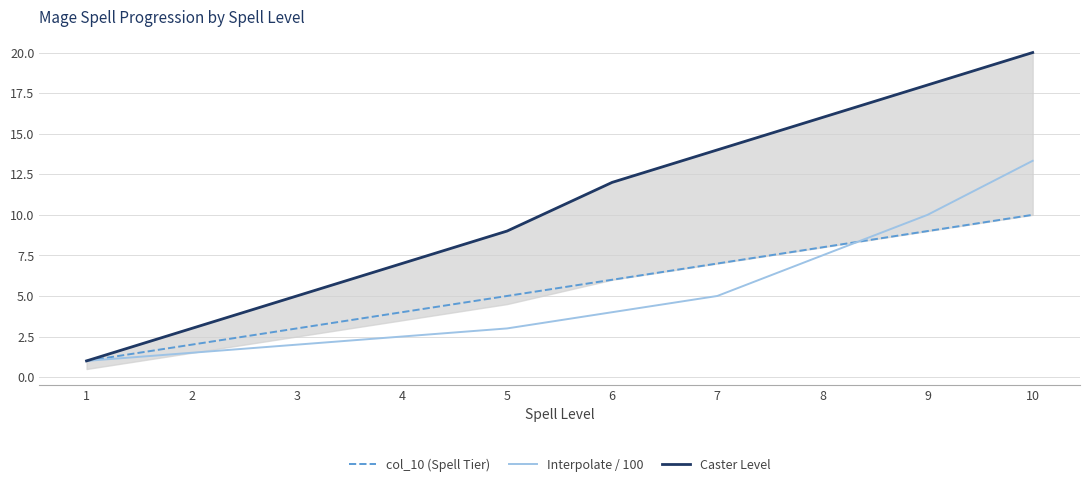

Is it true that col_10 (Spell Tier) equals 2.8 at 2?

False